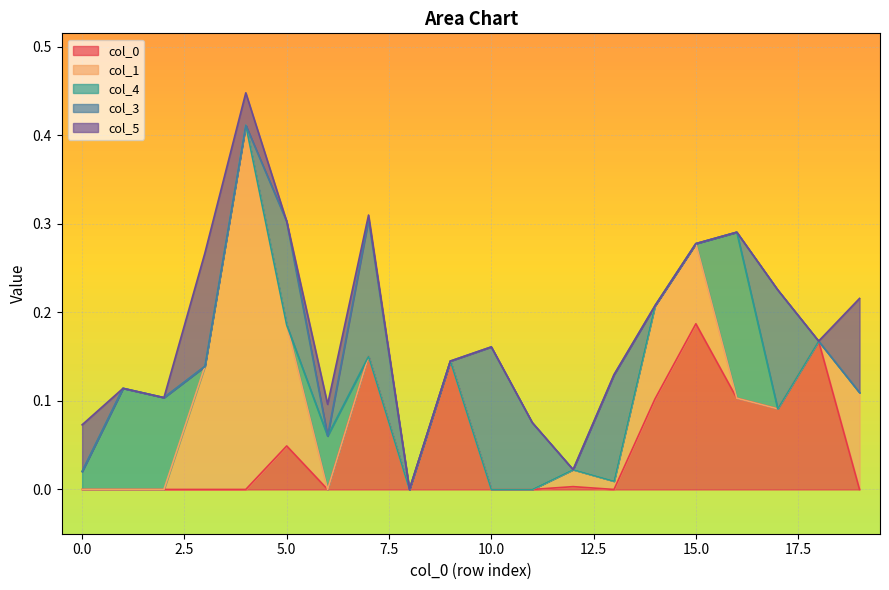

At which label does col_0 reach its peak?

15.0